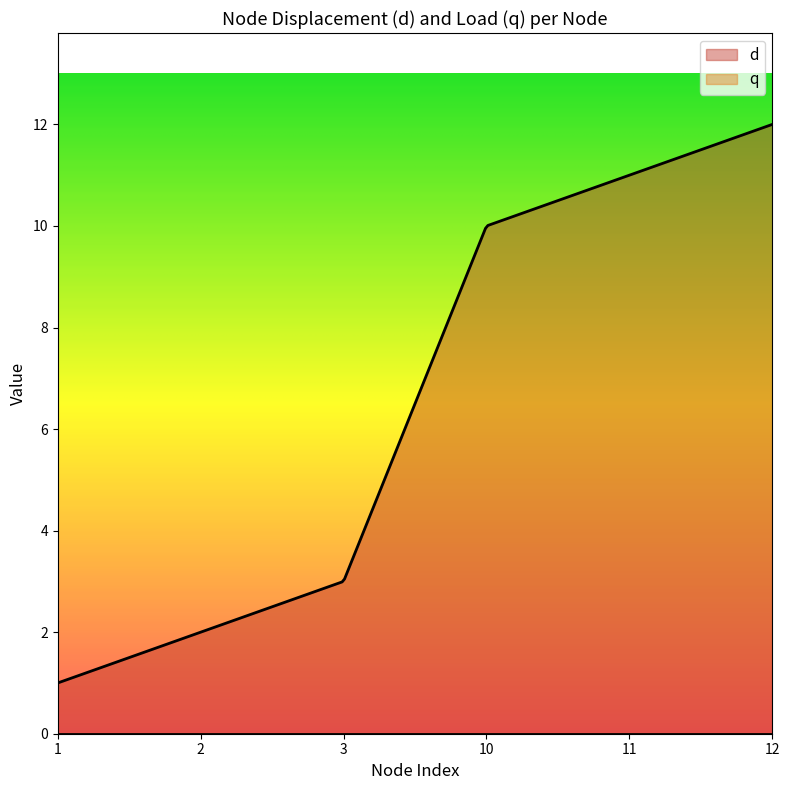

List the series in order of their peak value, lowest first.

q, d